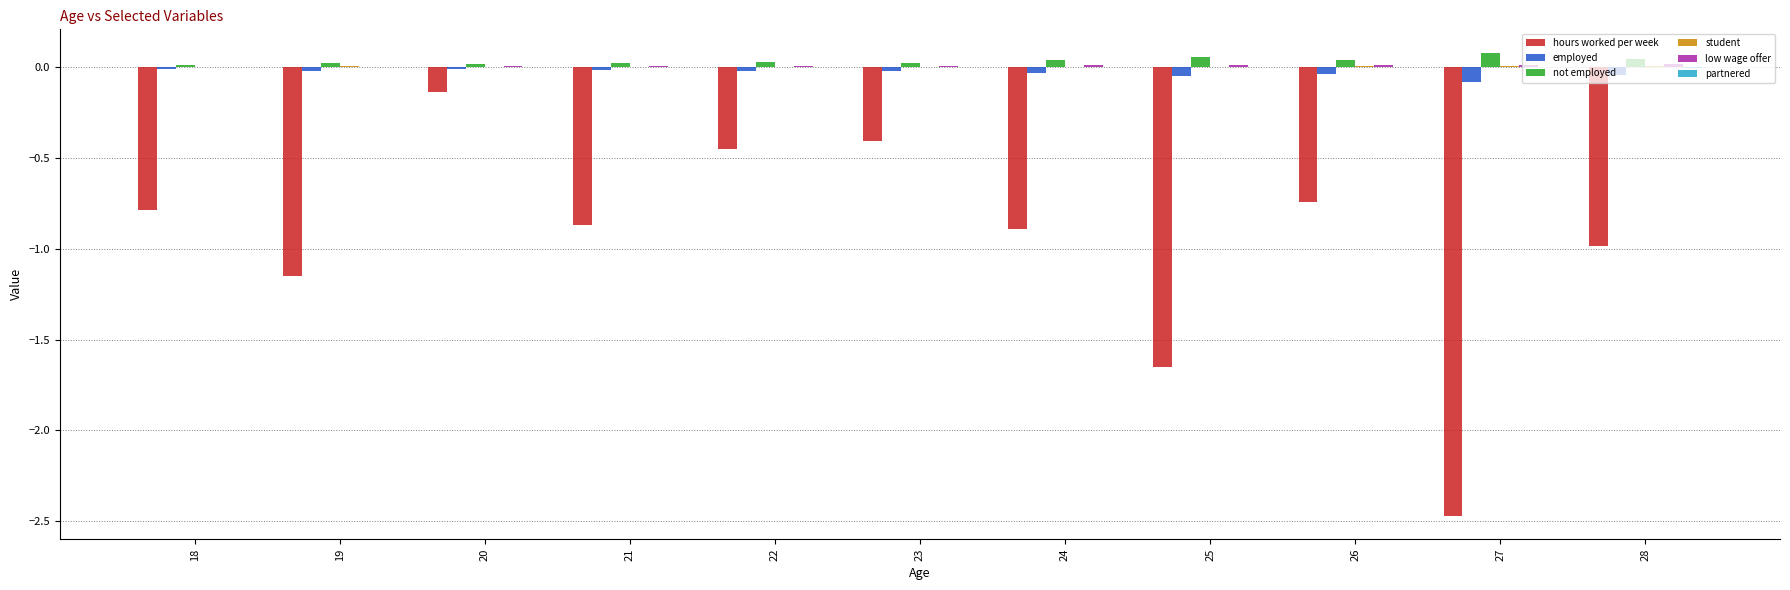

Is it true that not employed equals 0.1 at 25?

True